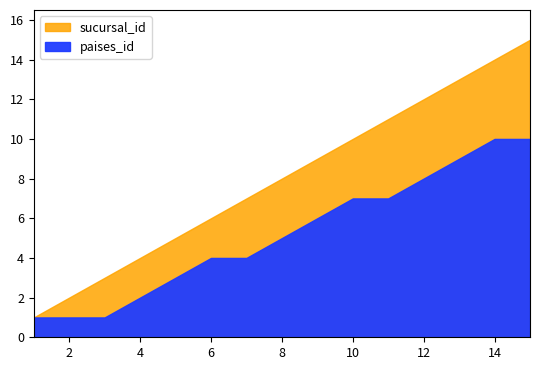

Reading right to left, list all the values displayed in this chart.

sucursal_id: 15	14	13	12	11	10	9	8	7	6	5	4	3	2	1
paises_id: 10	10	9	8	7	7	6	5	4	4	3	2	1	1	1